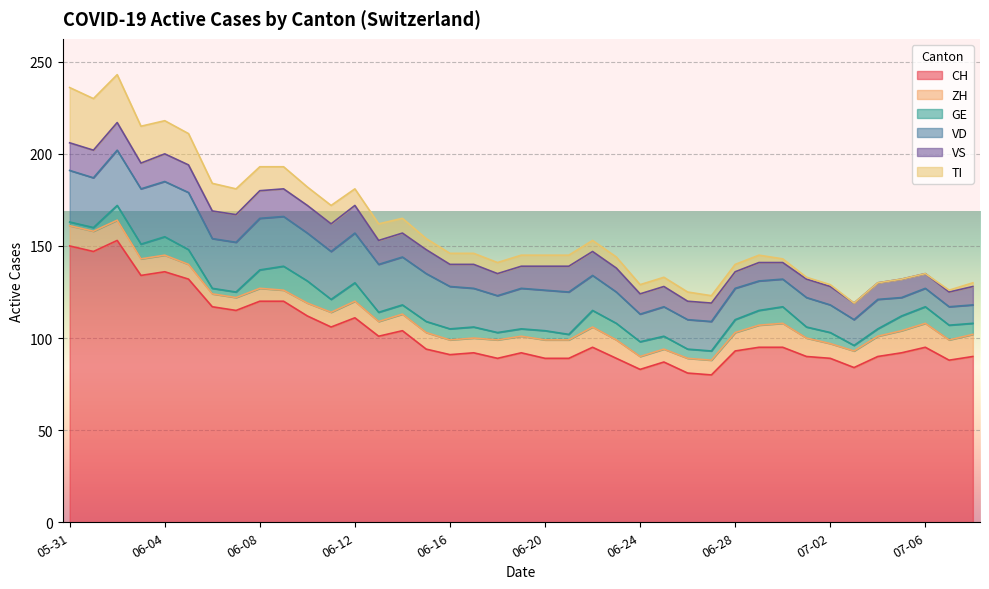

How many VS values are between 10 and 15?

33